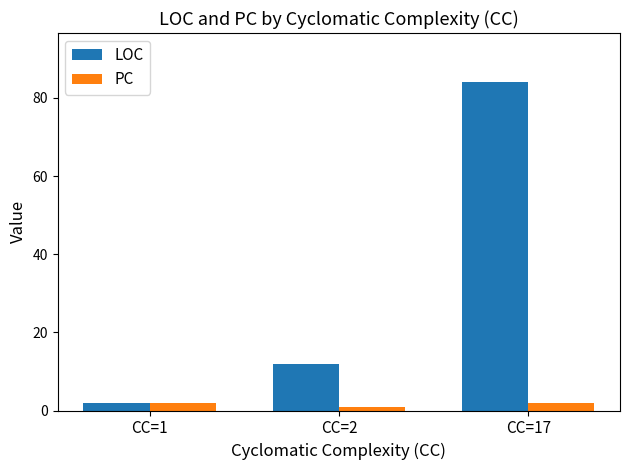

How many data points in LOC are less than 12?

1